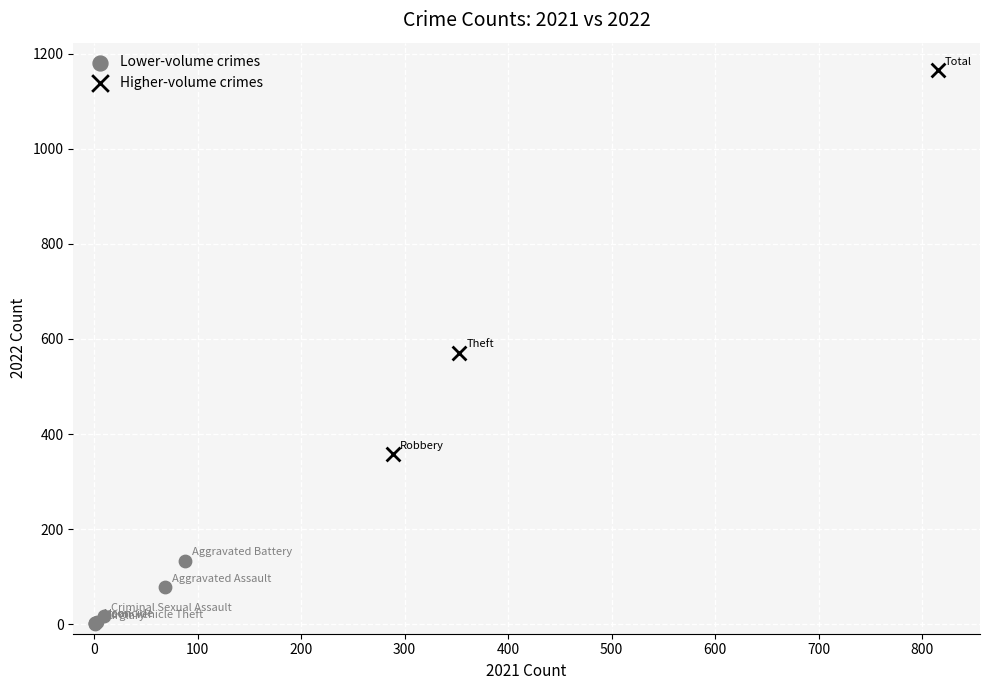

Which series has the largest Y range (max minus min)?

Higher-volume crimes